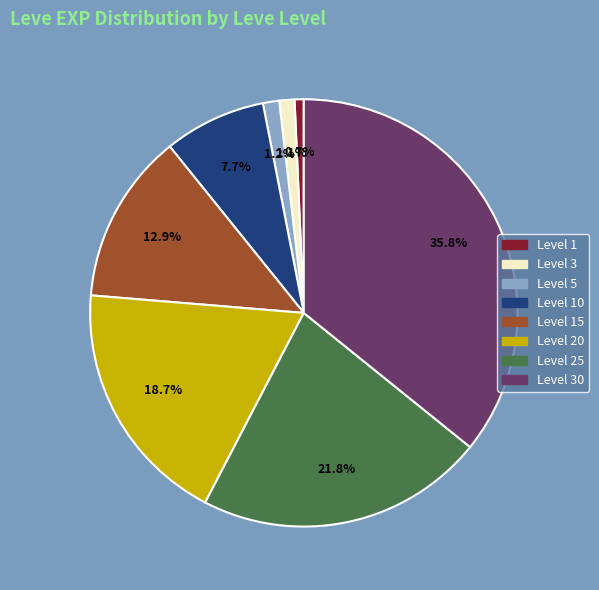

Is there any slice that represents more than half of the pie?

No